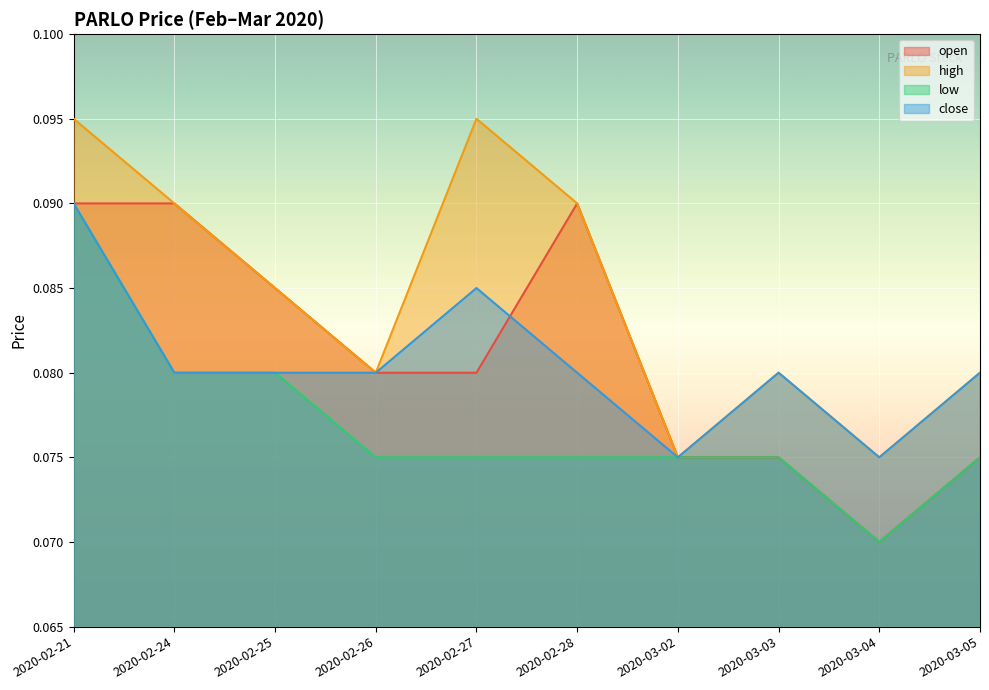

The value of high at 2020-03-04 is 0.1. True or false?

False